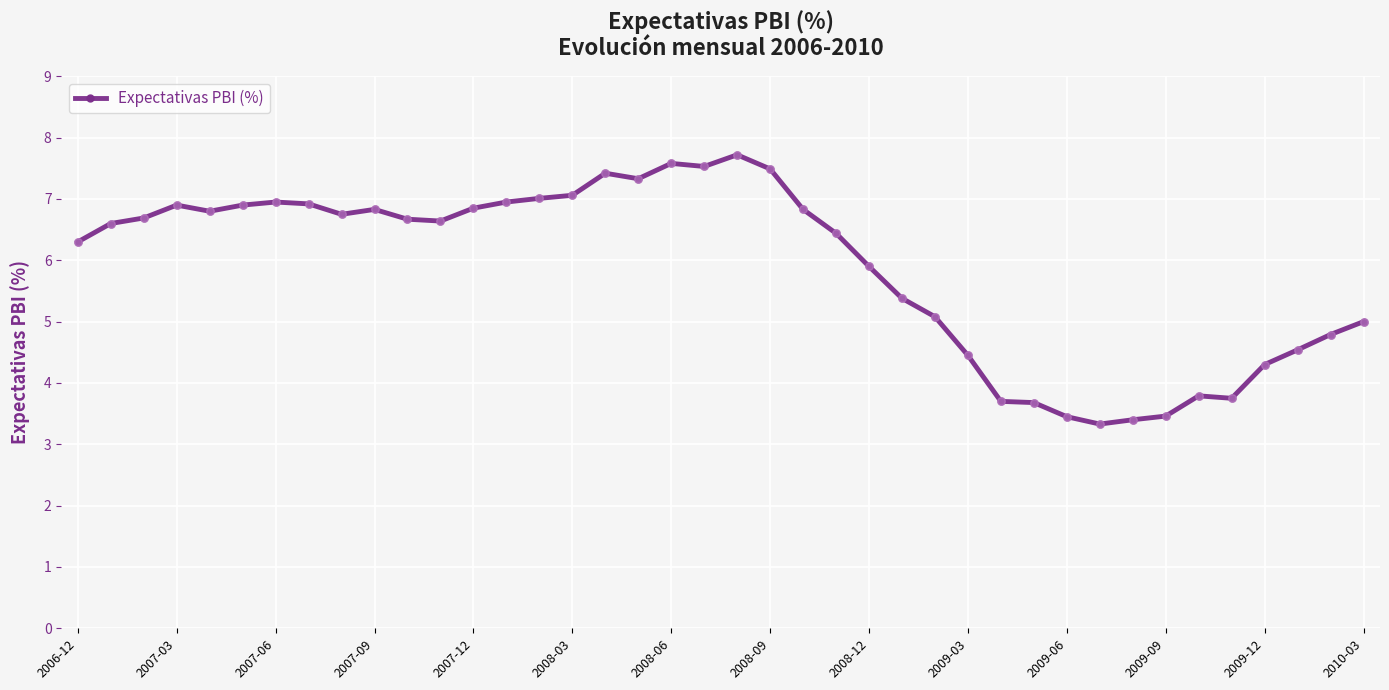

What is the smallest value displayed?

3.3